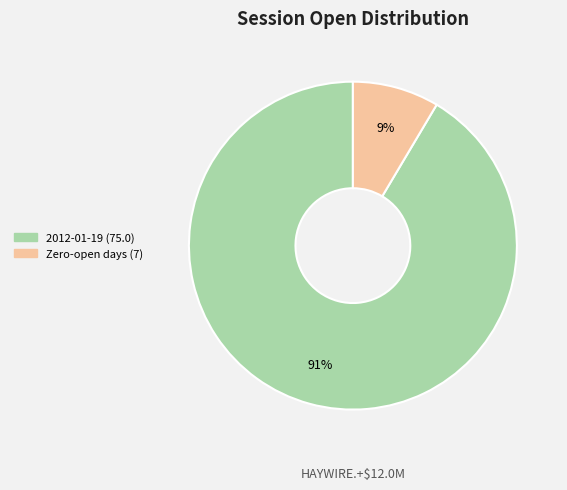

What is the majority slice?

2012-01-19 (75.0)